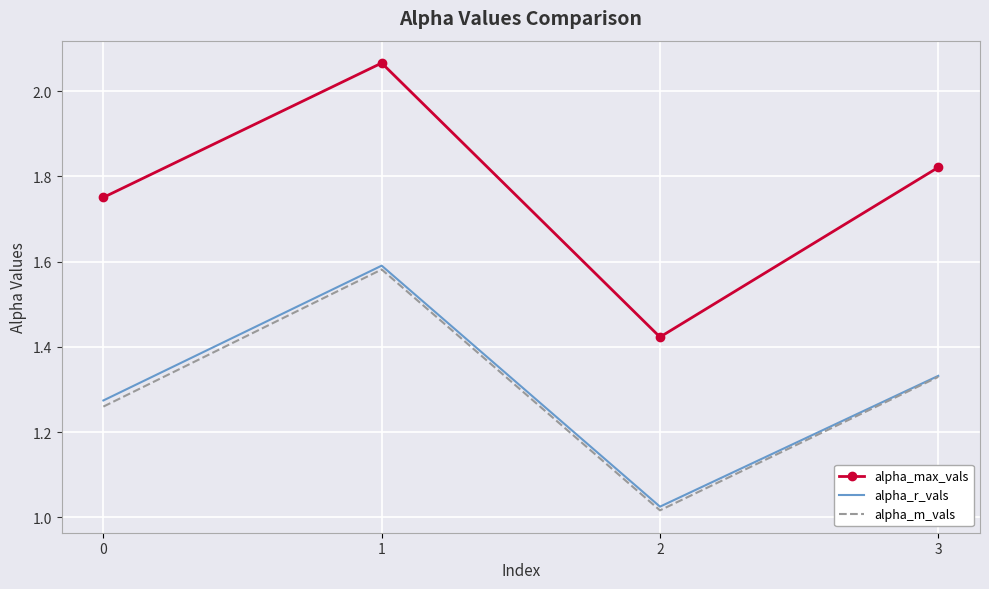

The alpha_max_vals series shows 0.5 at 3. True or false?

False